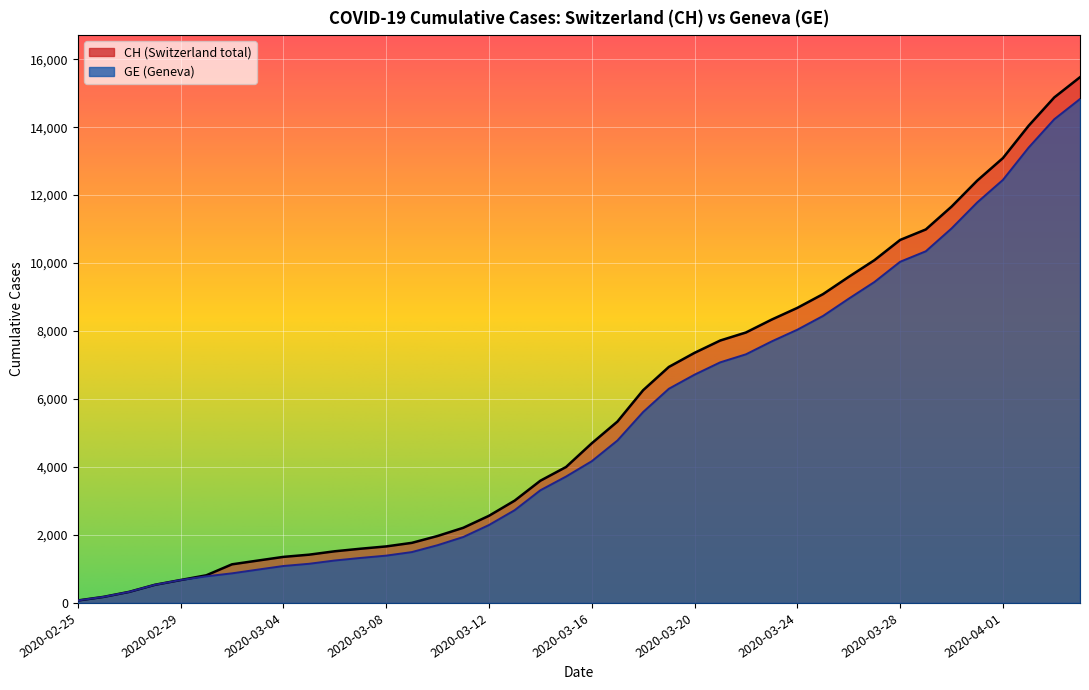

Count the number of categories in the chart.

40